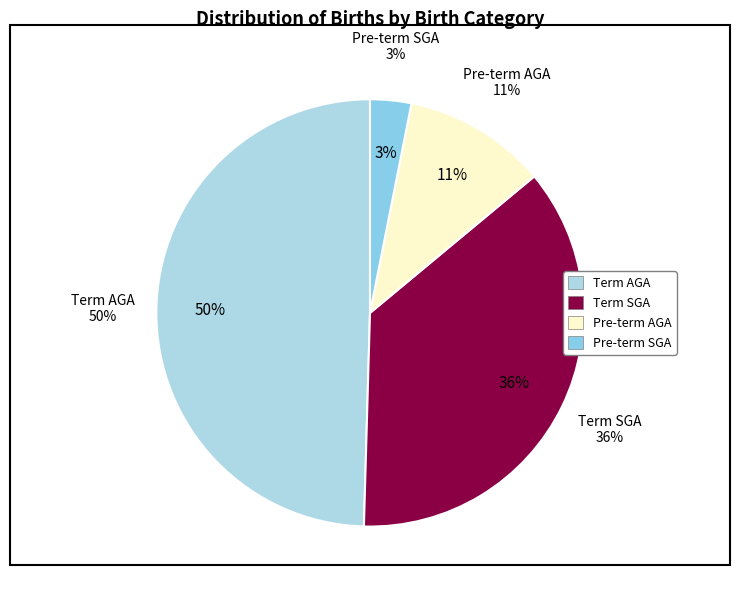

Which category has the biggest portion of the pie?

Term AGA